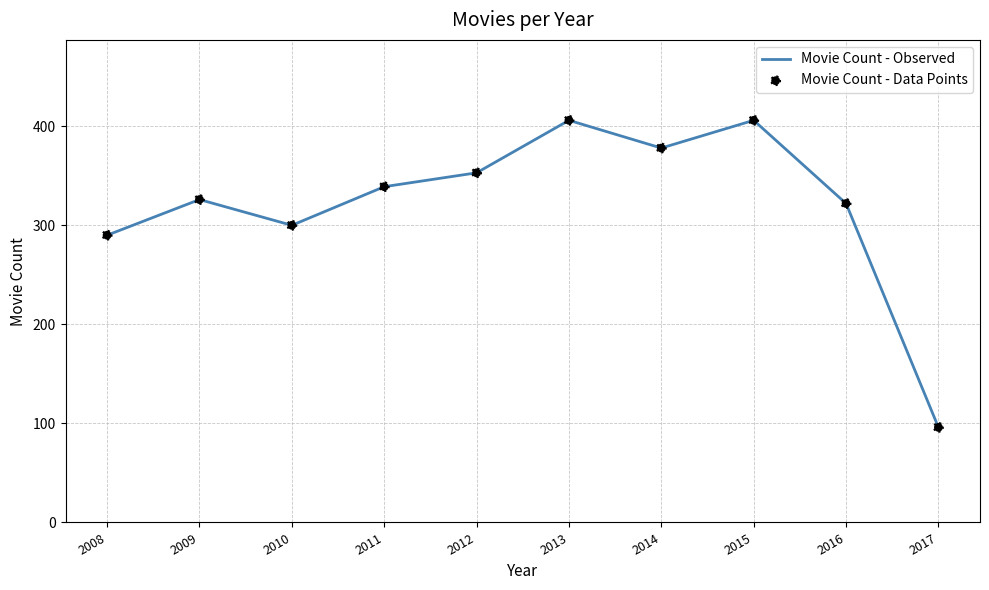

Between 2013 and 2017, which is larger?

2013